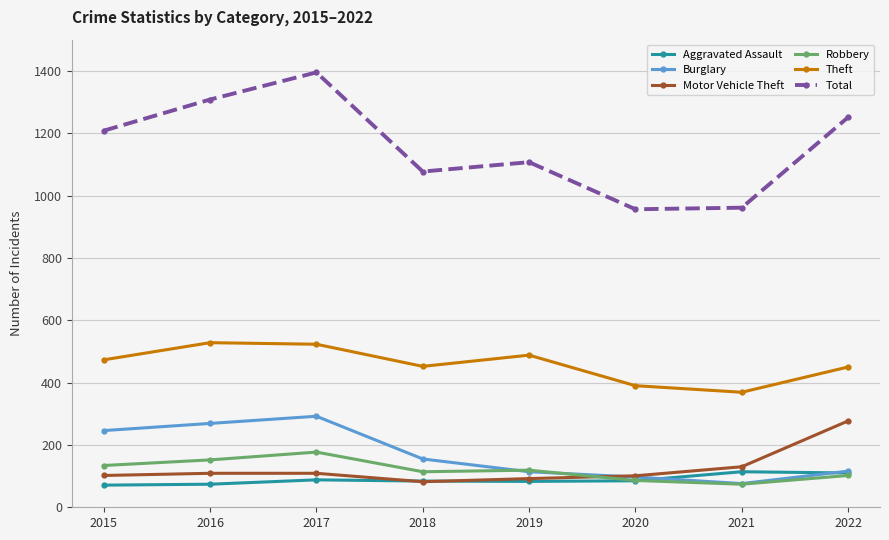

Which category has the highest value across all series?

2017